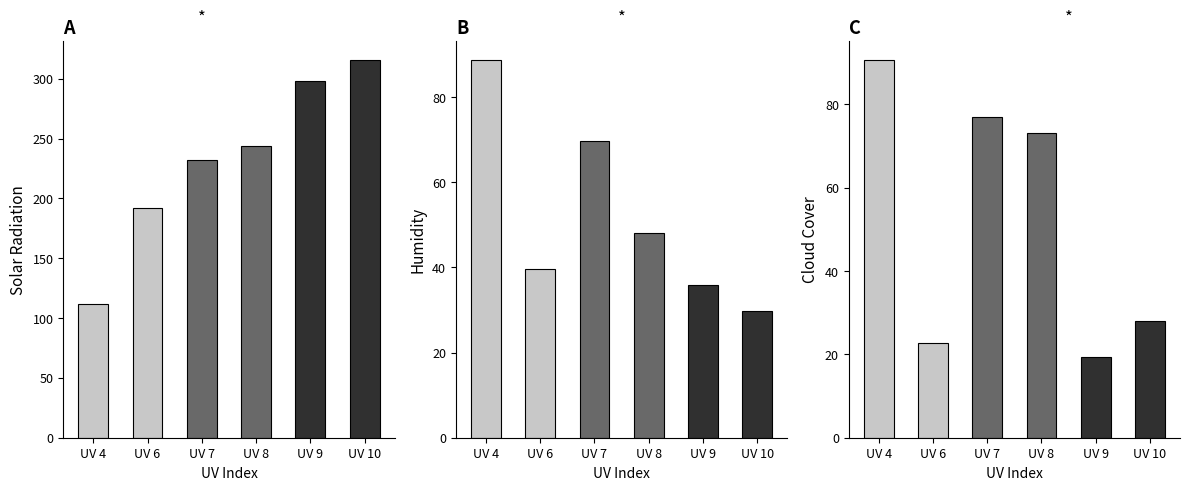

How many distinct data groups are displayed?

3